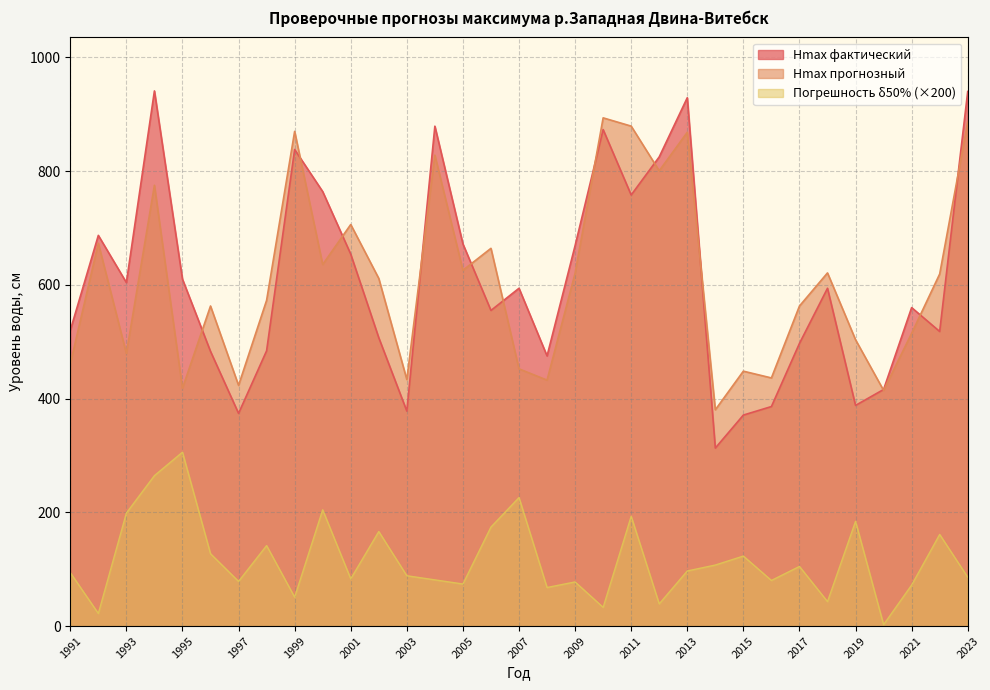

How many lines are shown in the chart?

3